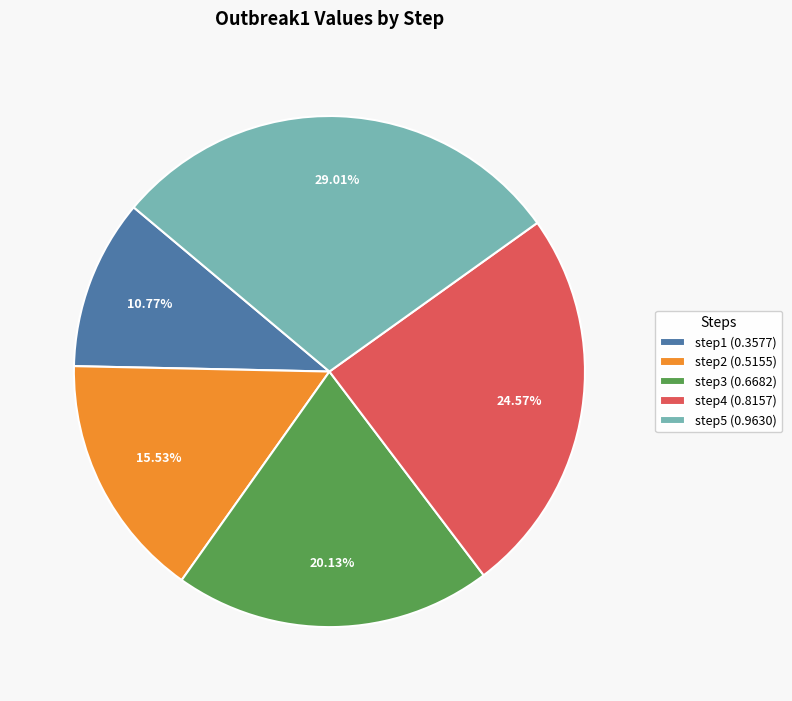

To the nearest percent, what is the combined percentage of step4 and step1?

35%